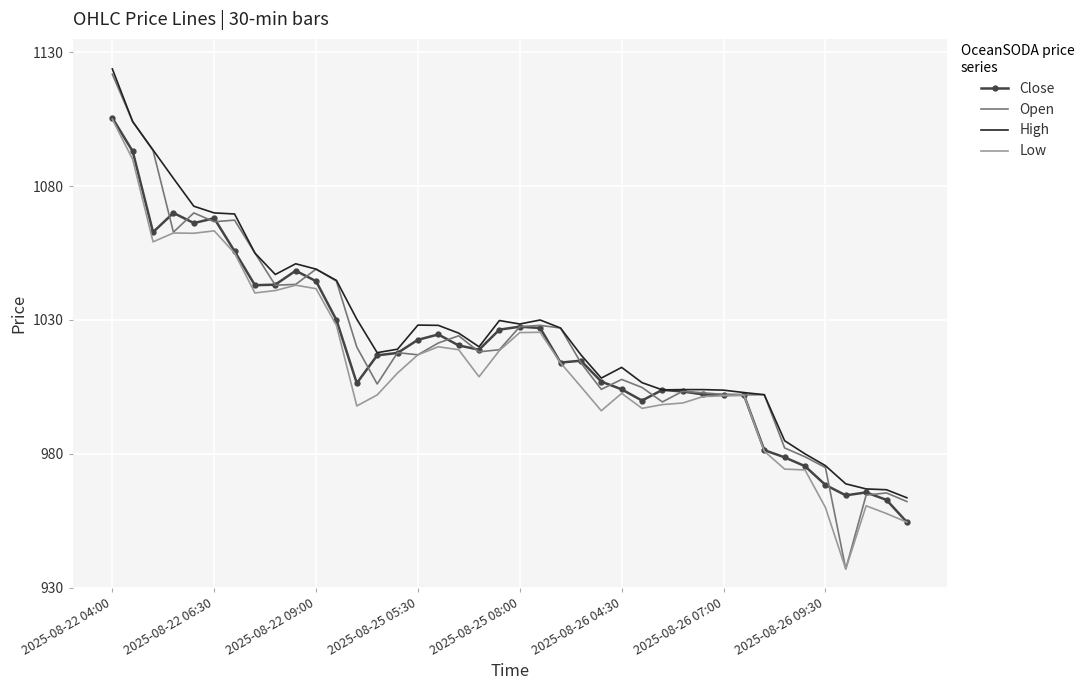

What is the smallest value displayed?

937.0